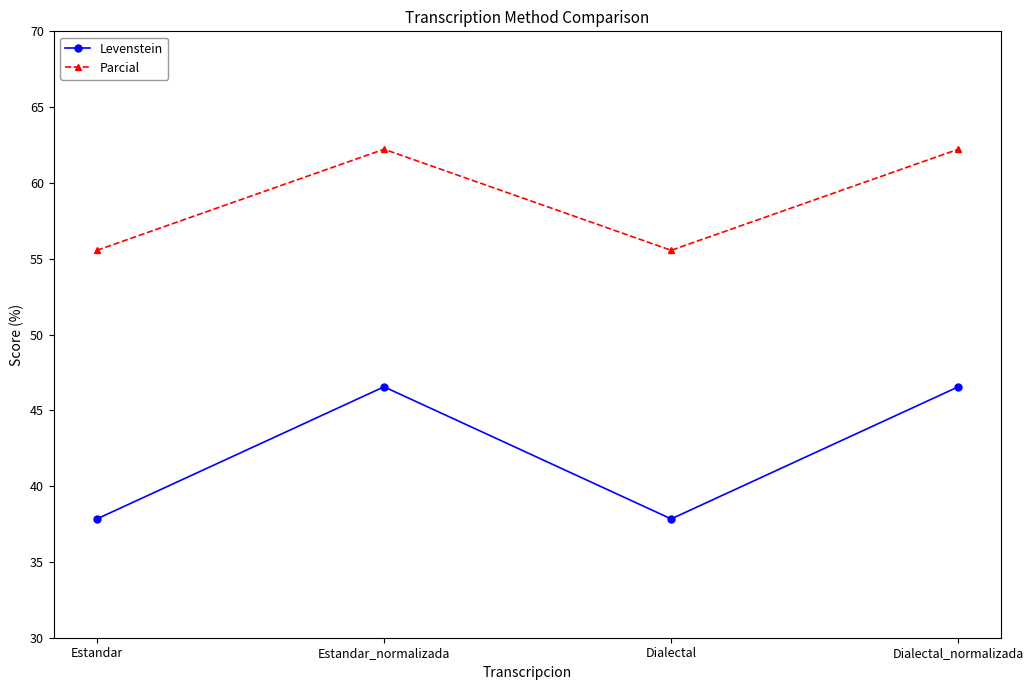

What are all the series names shown in the legend?

Levenstein, Parcial